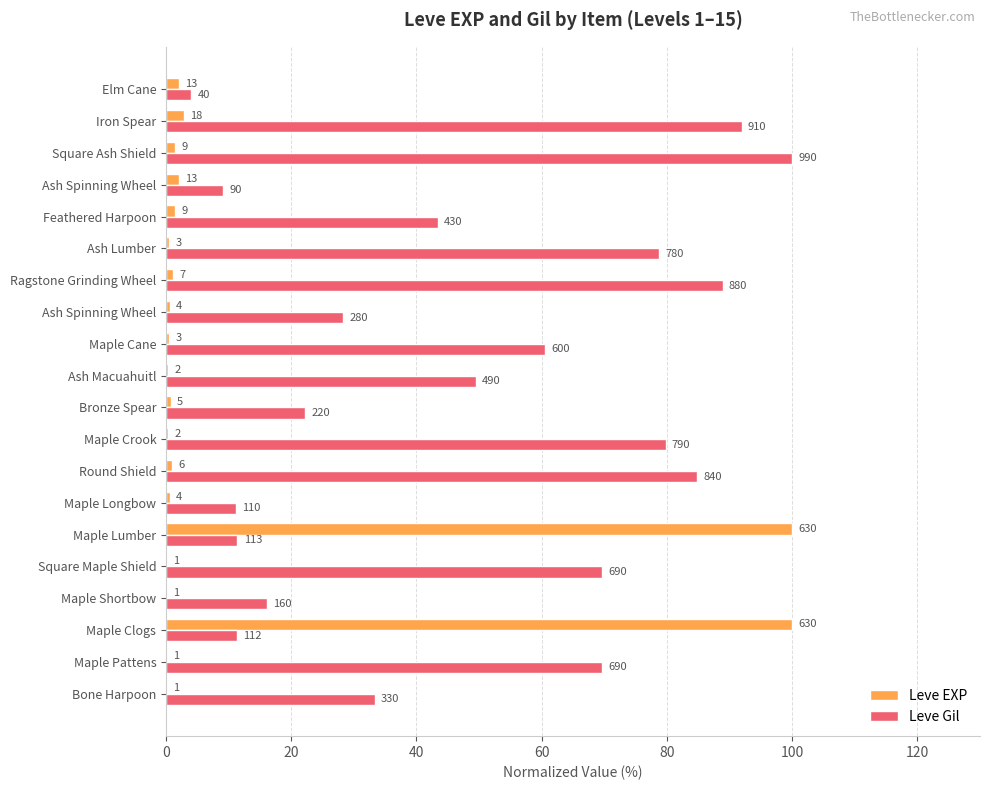

What are all the series names shown in the legend?

Leve EXP, Leve Gil